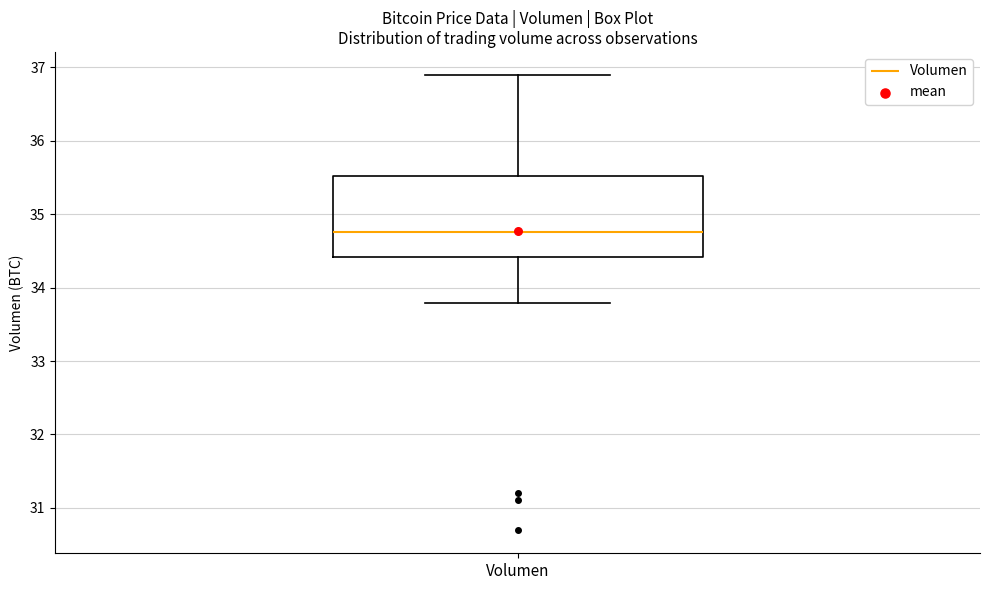

Transcribe this box plot: give where the median line is, the range the box spans, and where the two whiskers end, as read against the y-axis. The values are not printed on the chart, so give them approximately, as read against the axis.

median 34.8, box 34.4 to 35.5, whiskers 33.8 to 36.9